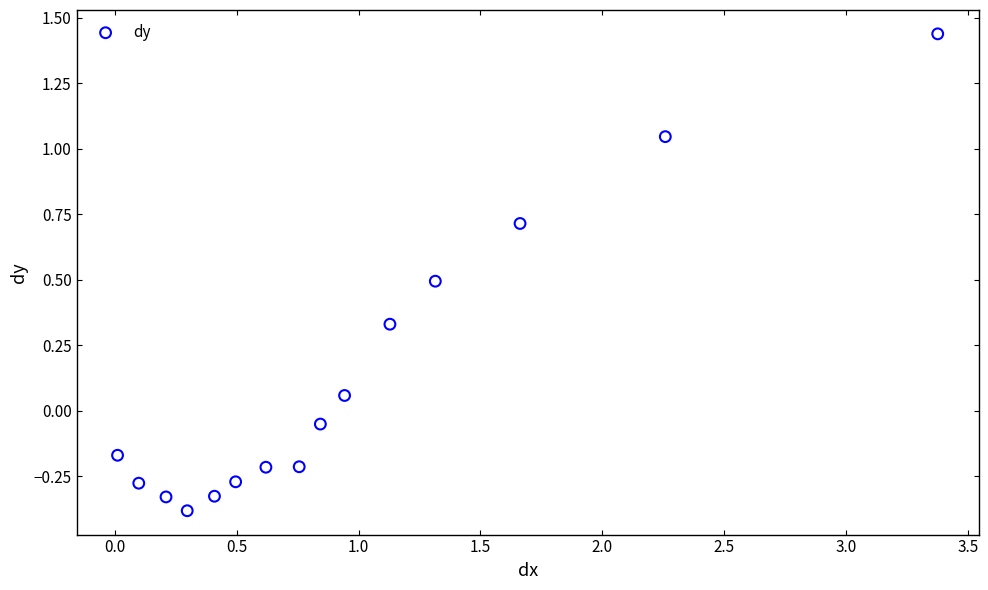

What is the range of Y values (max minus min)?

1.8